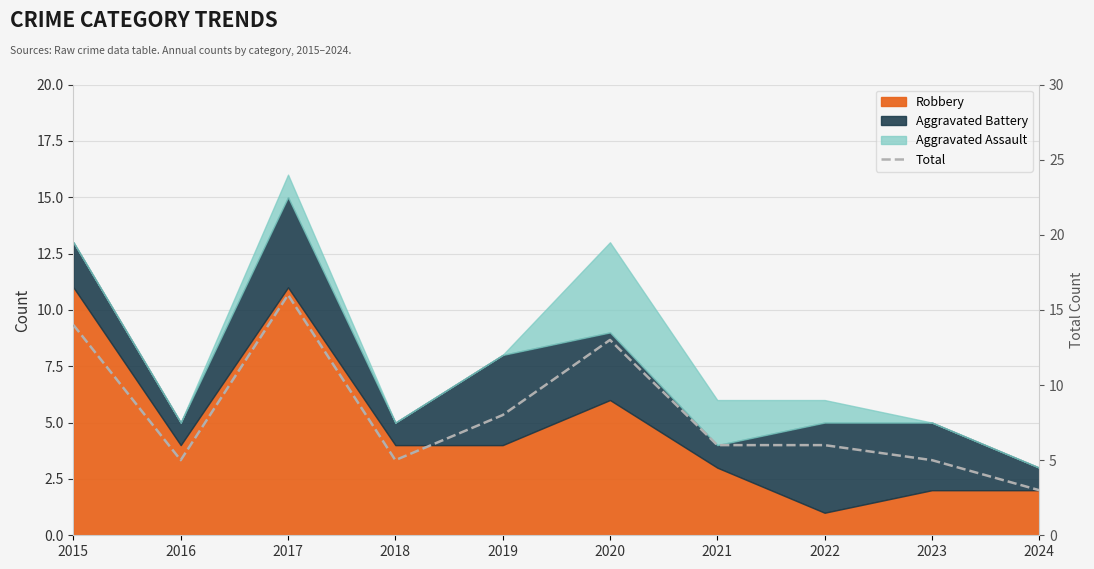

Reading left to right, extract all data points from this chart.

2015=14	2016=5	2017=16	2018=5	2019=8	2020=13	2021=6	2022=6	2023=5	2024=3